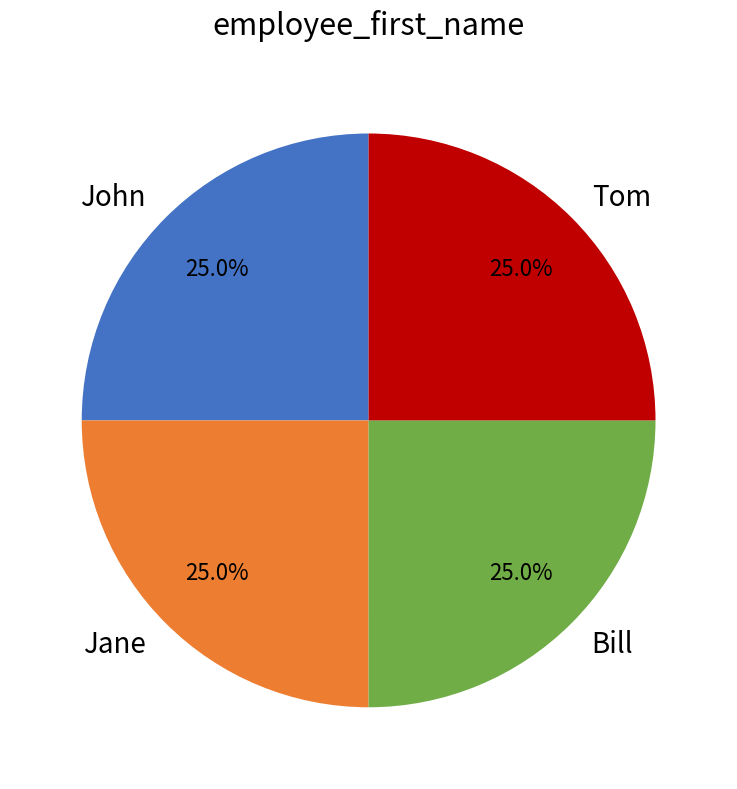

Count the number of slices in the pie.

4